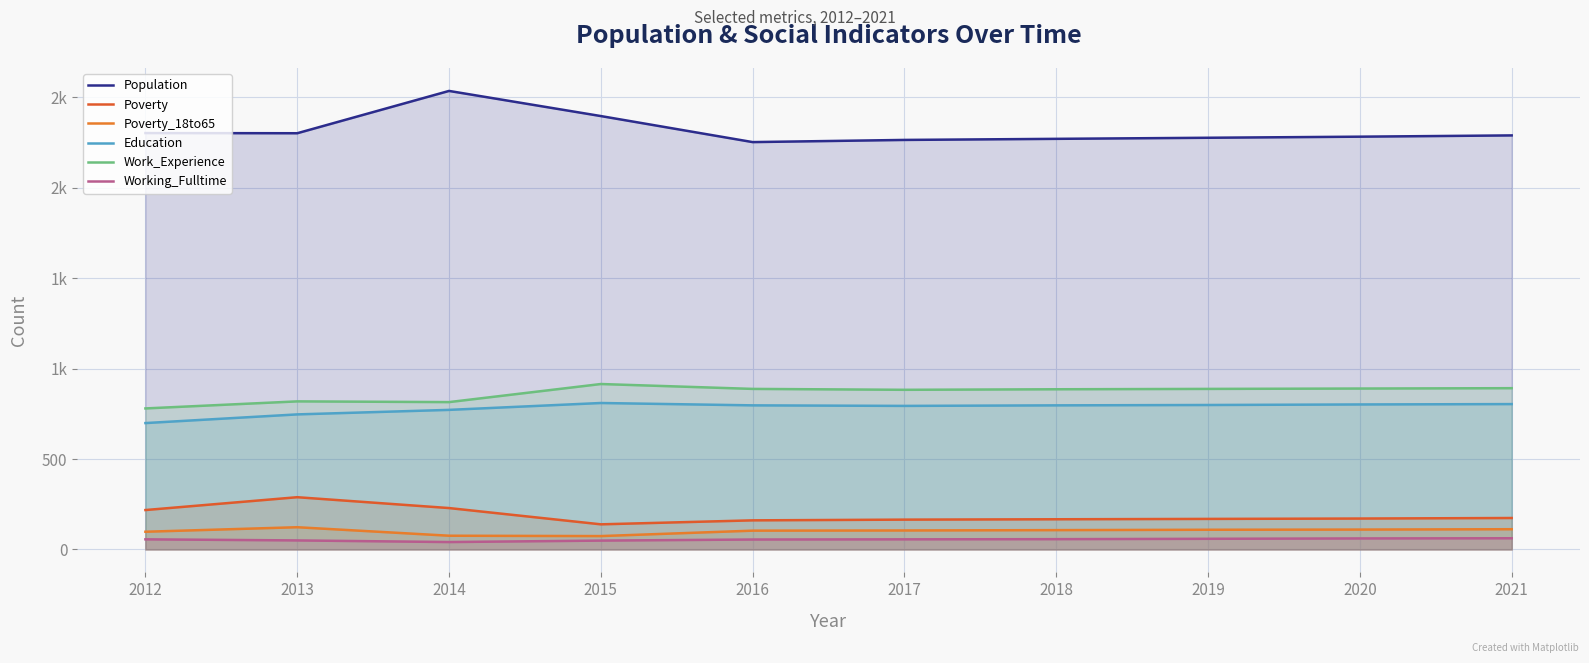

What is the spread (max minus min) of values at 2018?

2214